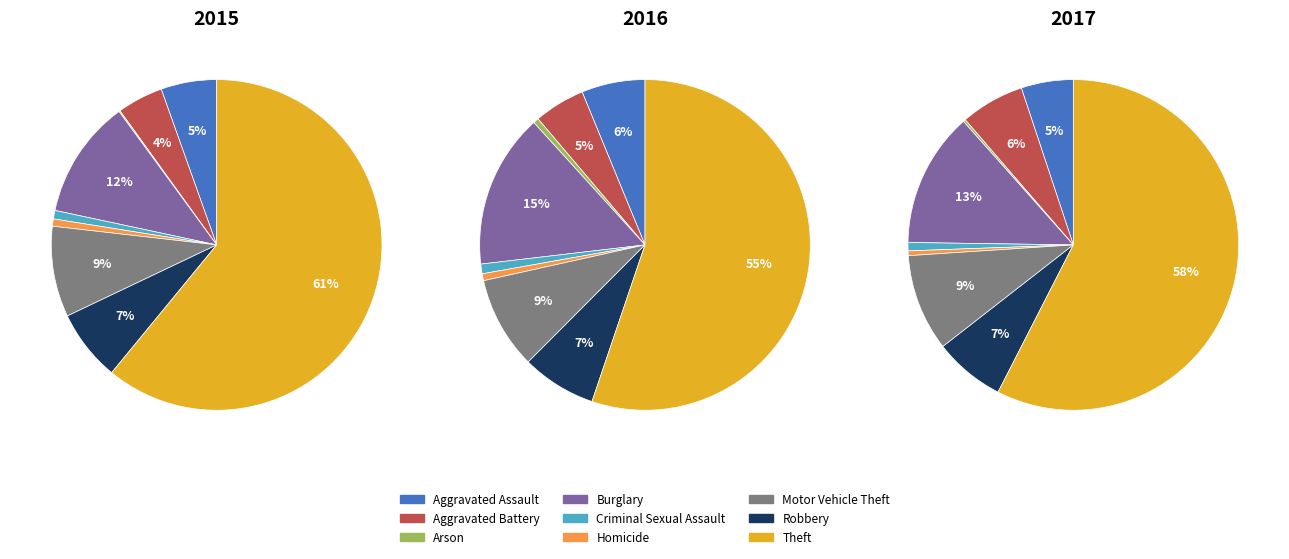

What is the difference between the highest and lowest values at Arson?

3